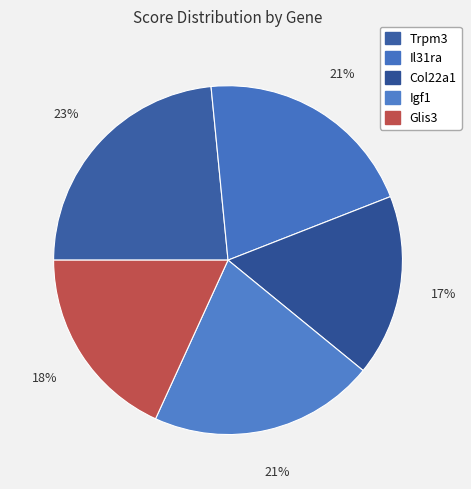

The Igf1 slice represents 33% of the pie. True or false?

False